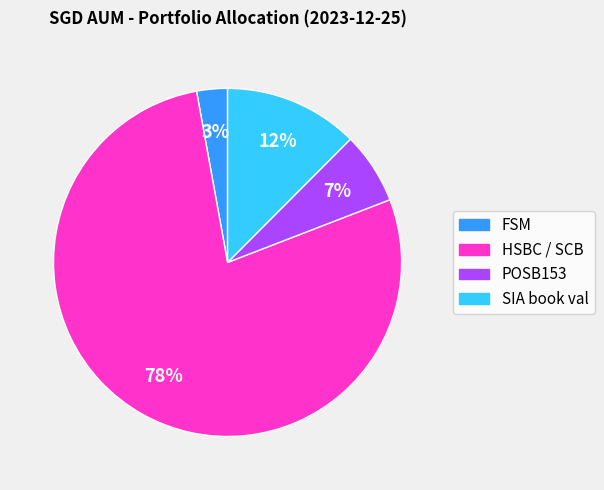

What is the smallest slice in the pie chart?

FSM